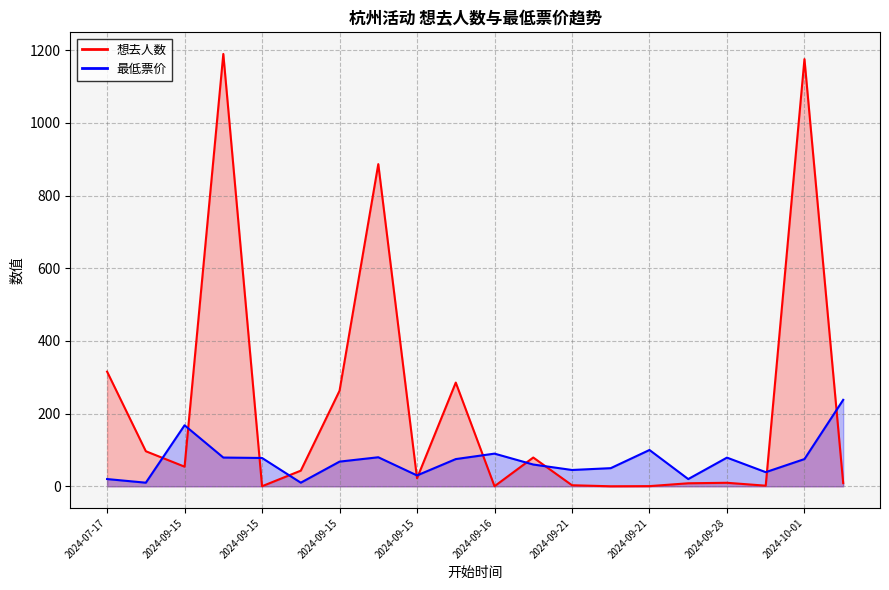

How many values in the 最低票价 series are below 75?

10